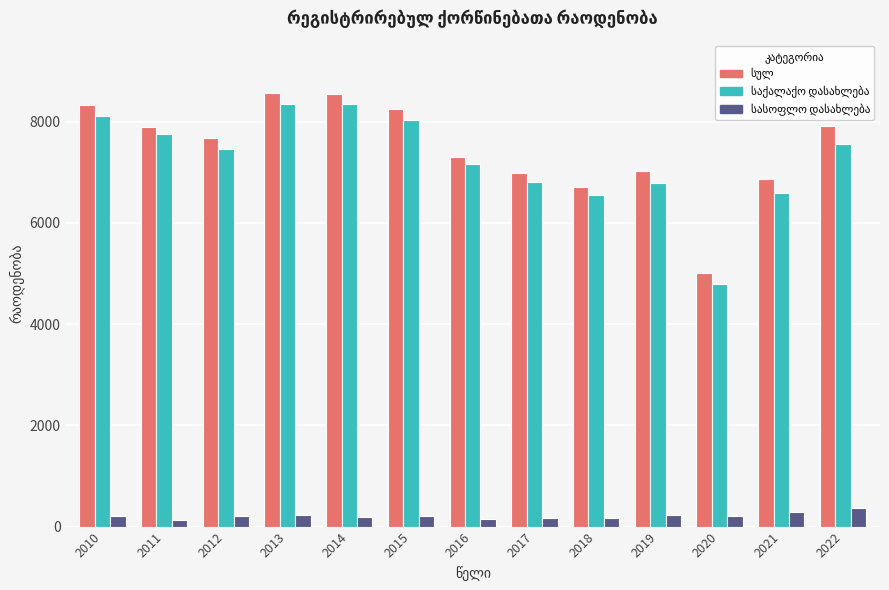

What is the total value across all series at 2015?

16498